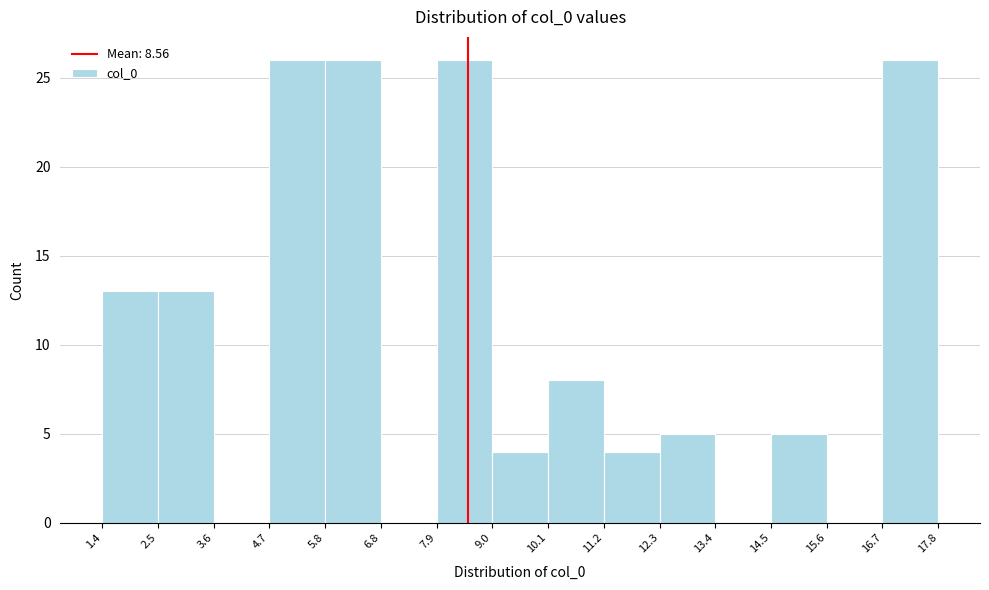

Reading left to right, list every bar in this chart as the range it spans on the x-axis followed by its height. The values are not printed on the chart, so give them approximately, as read against the axis.

1.4 to 2.5: 13
2.5 to 3.6: 13
3.6 to 4.7: 0
4.7 to 5.8: 26
5.8 to 6.8: 26
6.8 to 7.9: 0
7.9 to 9.0: 26
9.0 to 10.1: 4
10.1 to 11.2: 8
11.2 to 12.3: 4
12.3 to 13.4: 5
13.4 to 14.5: 0
14.5 to 15.6: 5
15.6 to 16.7: 0
16.7 to 17.8: 26